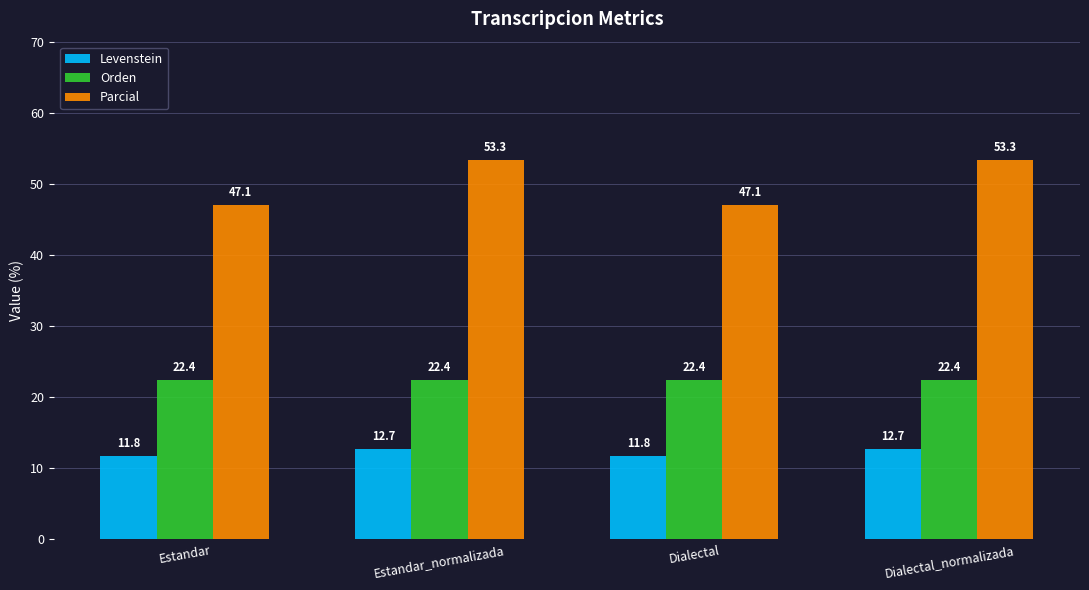

Rank the series by their maximum value, from lowest to highest.

Levenstein, Orden, Parcial